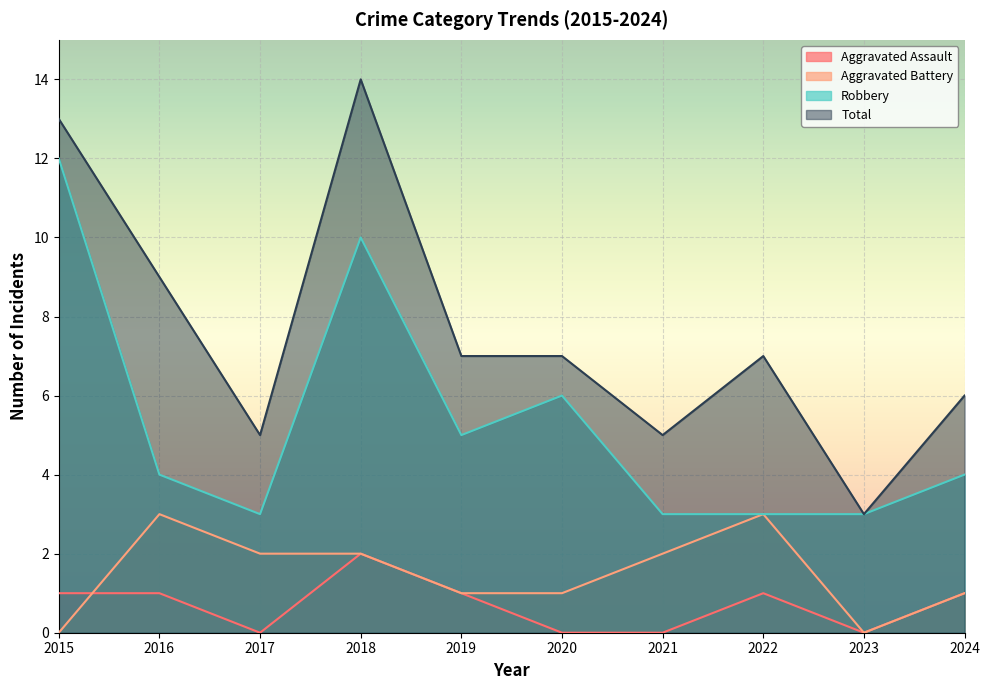

Is the value of Aggravated Assault at 2015 greater than the value of Aggravated Battery at 2018?

No